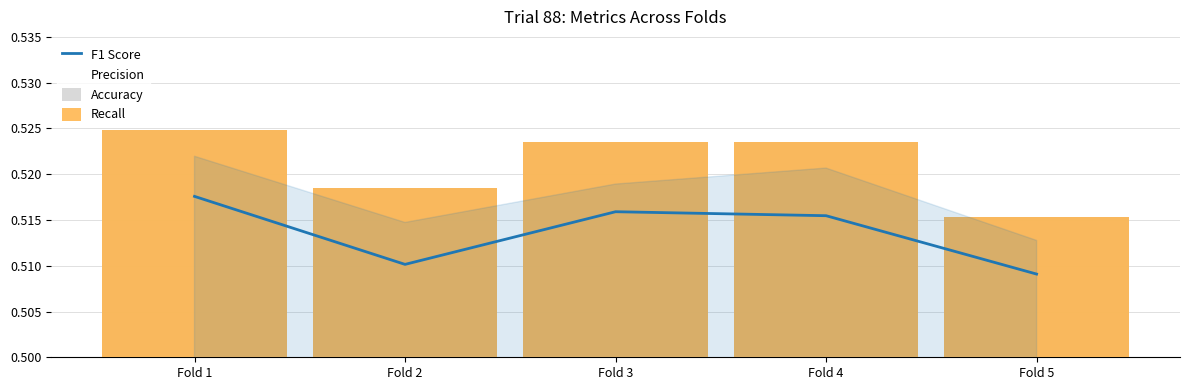

Which label corresponds to the largest value in the chart?

Fold 1